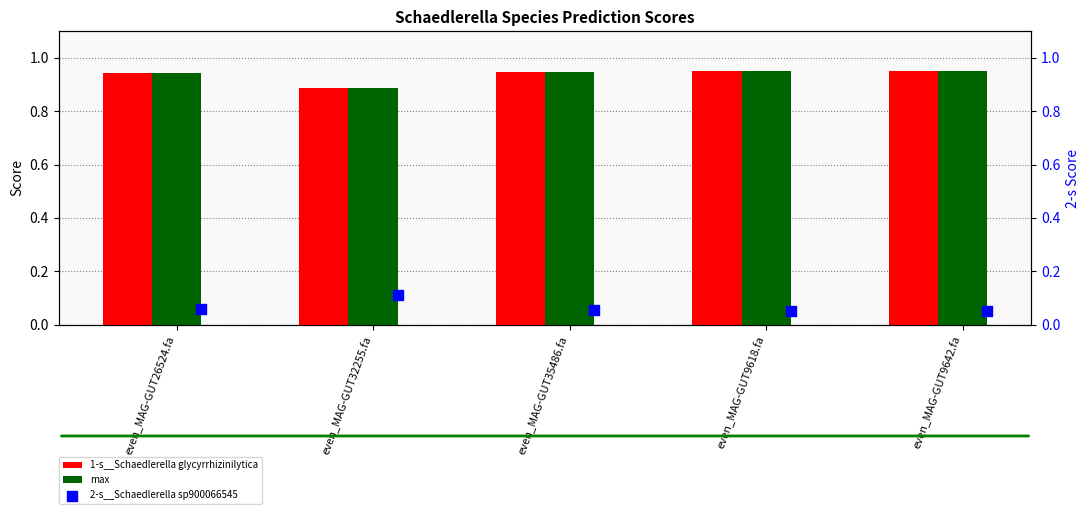

Is the value of 1-s__Schaedlerella glycyrrhizinilytica at even_MAG-GUT9618.fa greater than the value of max at even_MAG-GUT32255.fa?

Yes